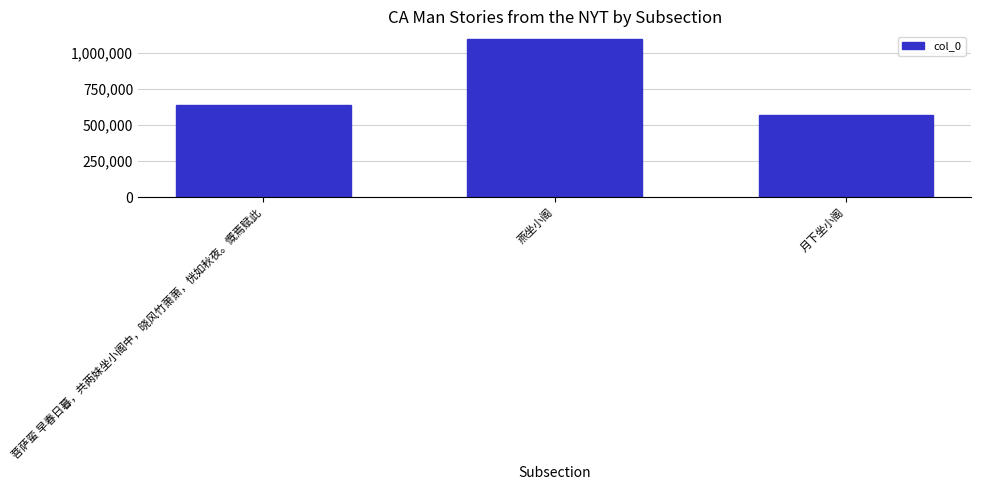

What is the change in value from 燕坐小阁 to 月下坐小阁?

-520156